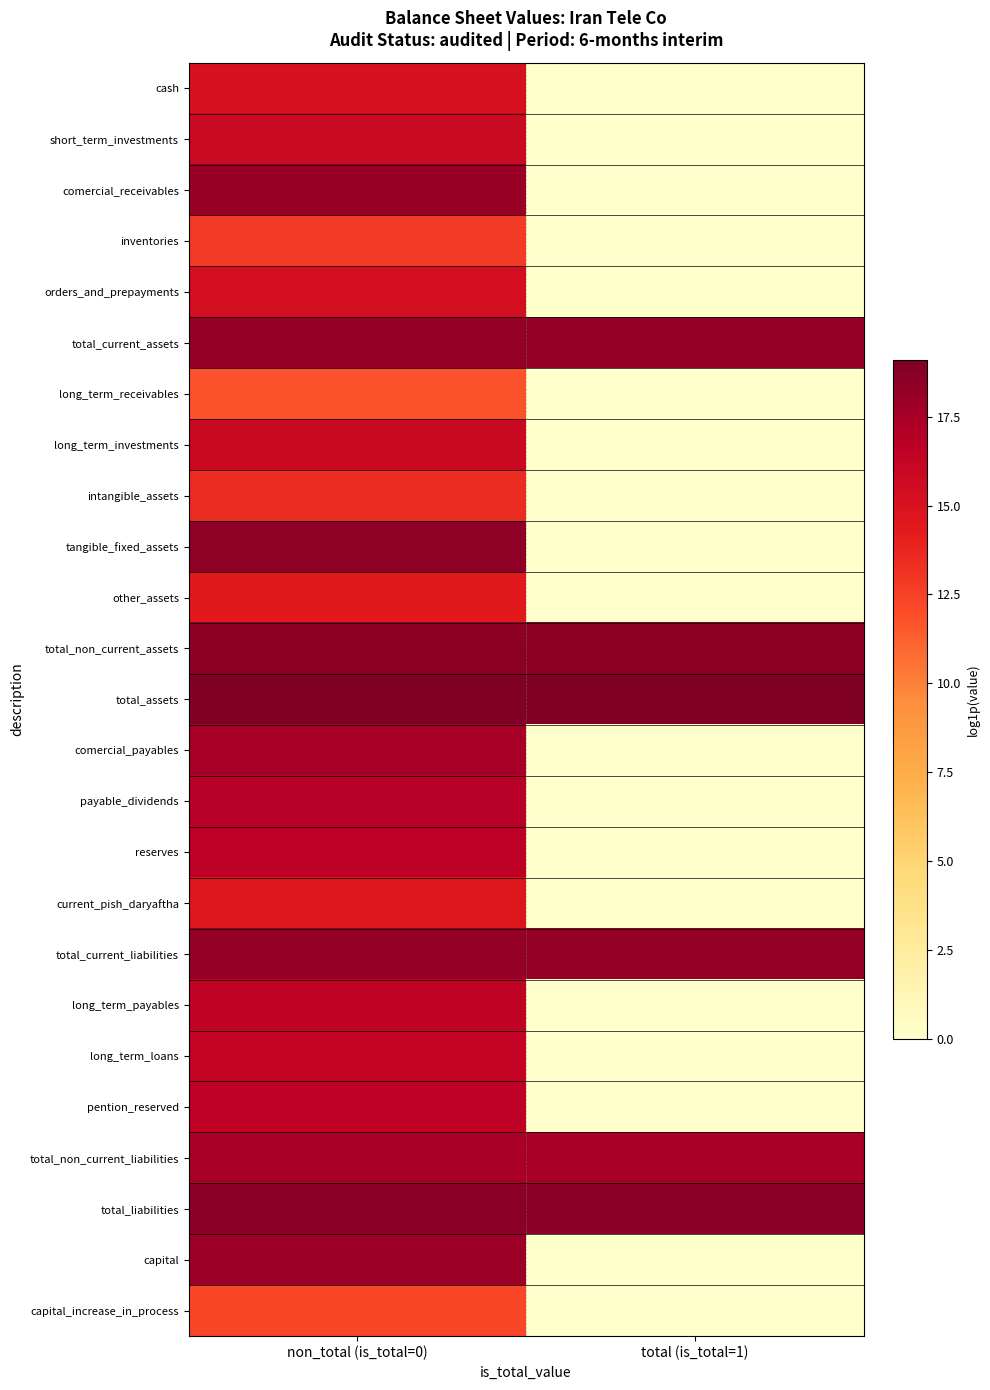

Rank the series by their maximum value, from highest to lowest.

total_assets, total_liabilities, total_non_current_assets, tangible_fixed_assets, total_current_liabilities, total_current_assets, comercial_receivables, capital, comercial_payables, total_non_current_liabilities, payable_dividends, reserves, pention_reserved, long_term_payables, long_term_loans, long_term_investments, short_term_investments, orders_and_prepayments, cash, current_pish_daryaftha, other_assets, intangible_assets, inventories, capital_increase_in_process, long_term_receivables